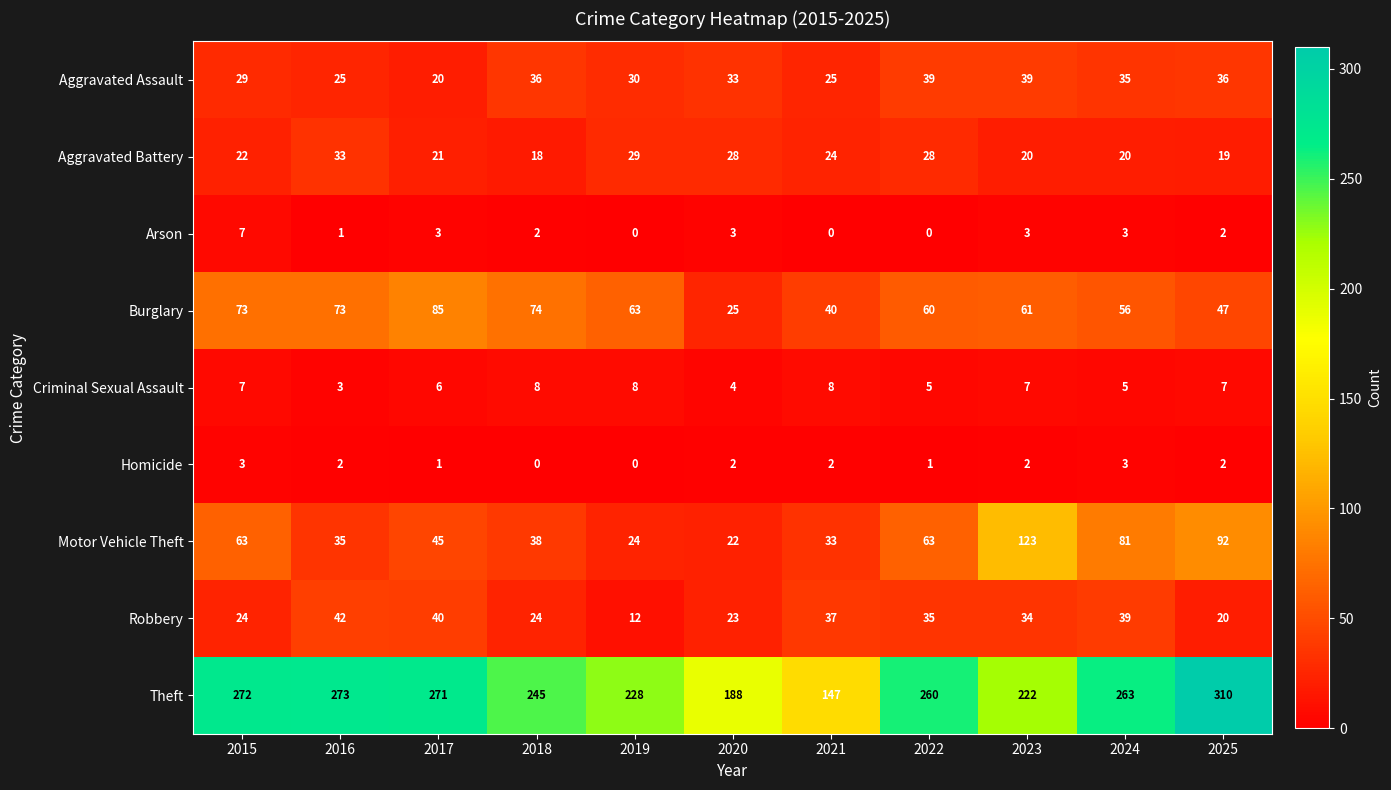

What is the greatest value displayed?

310